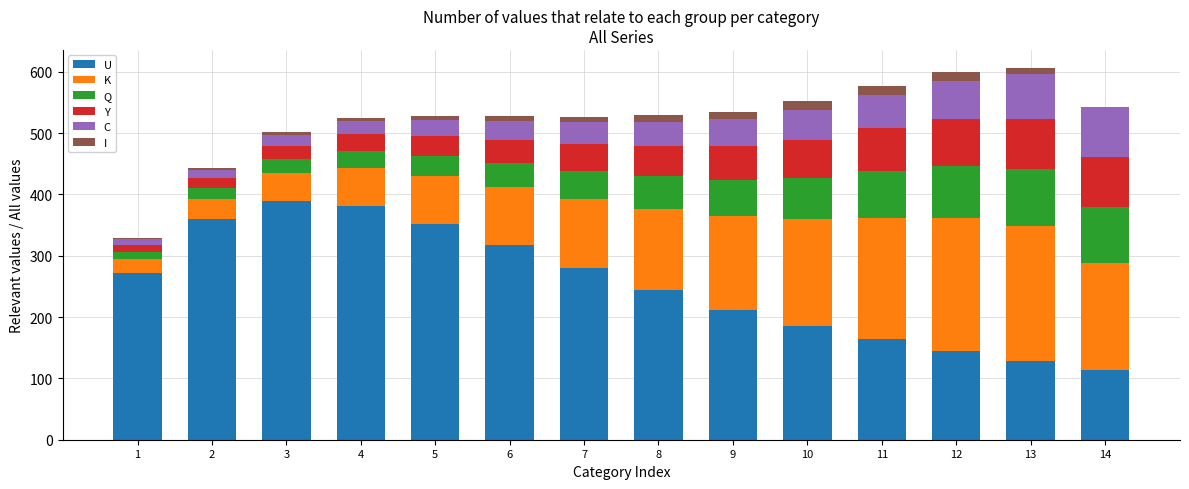

How many data points in U are above 271?

7